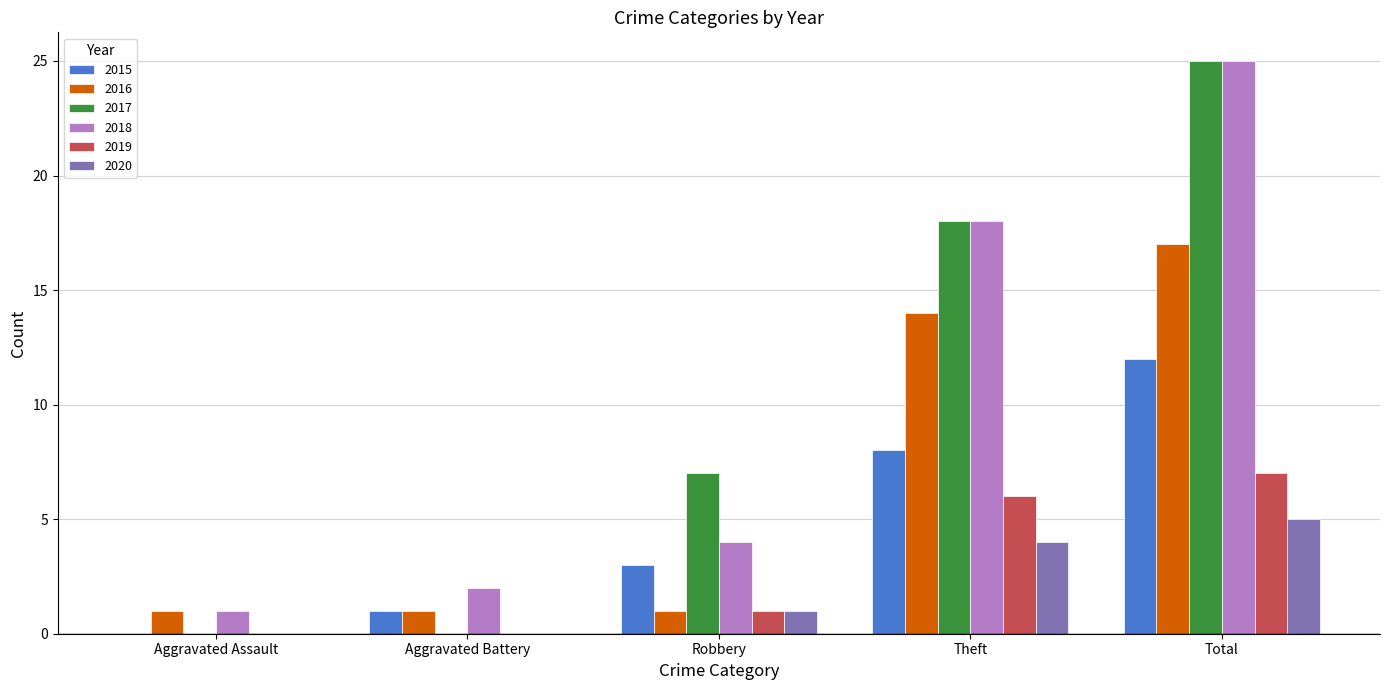

What are all the series names shown in the legend?

2015, 2016, 2017, 2018, 2019, 2020